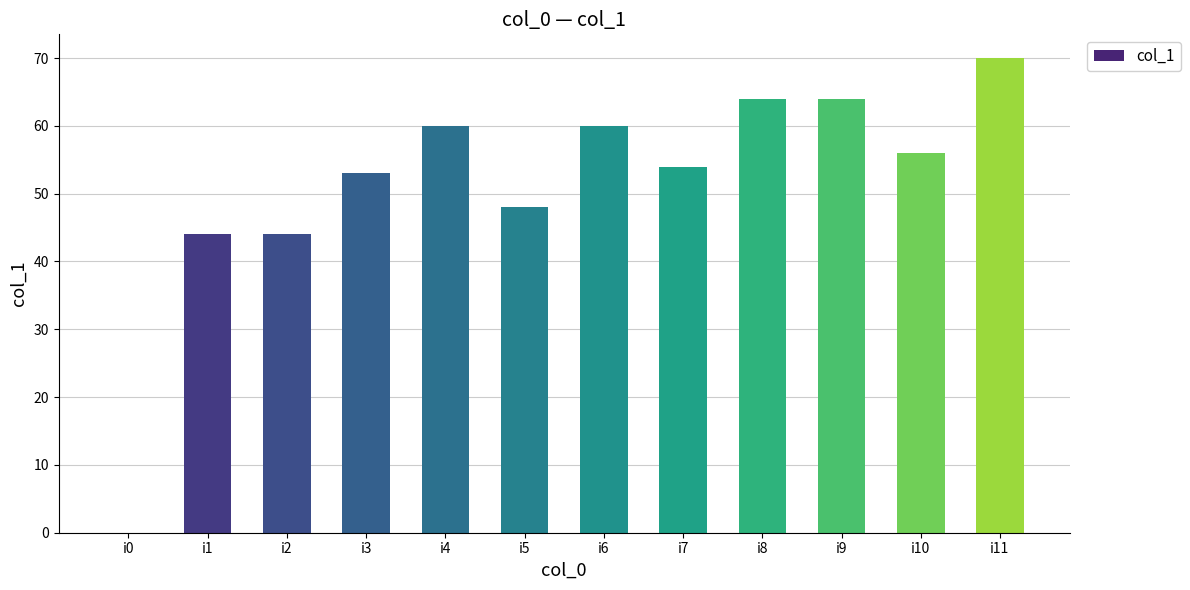

How many data points does each series have?

12